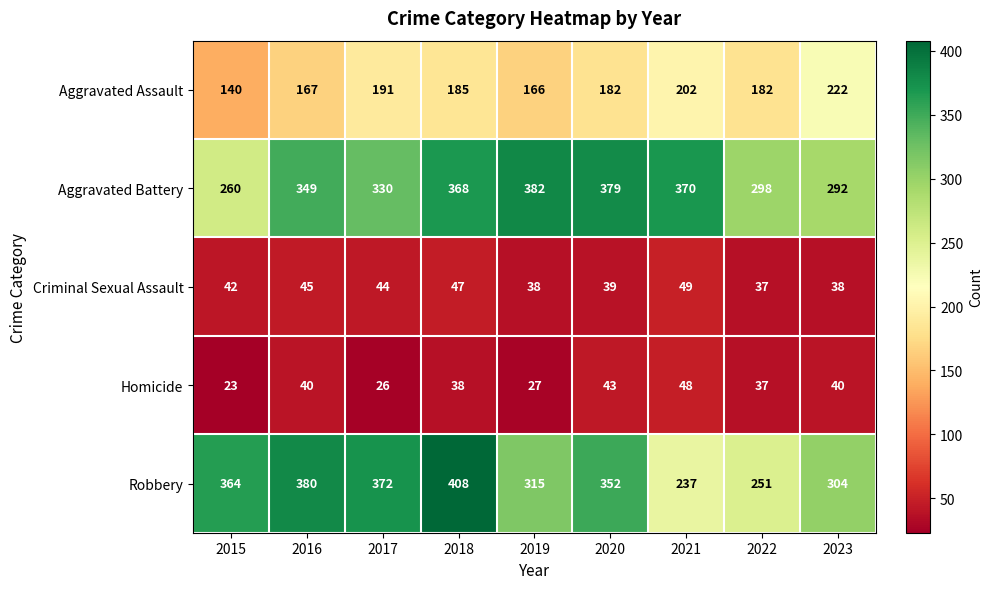

The value of Robbery at 2019 is 315. True or false?

True